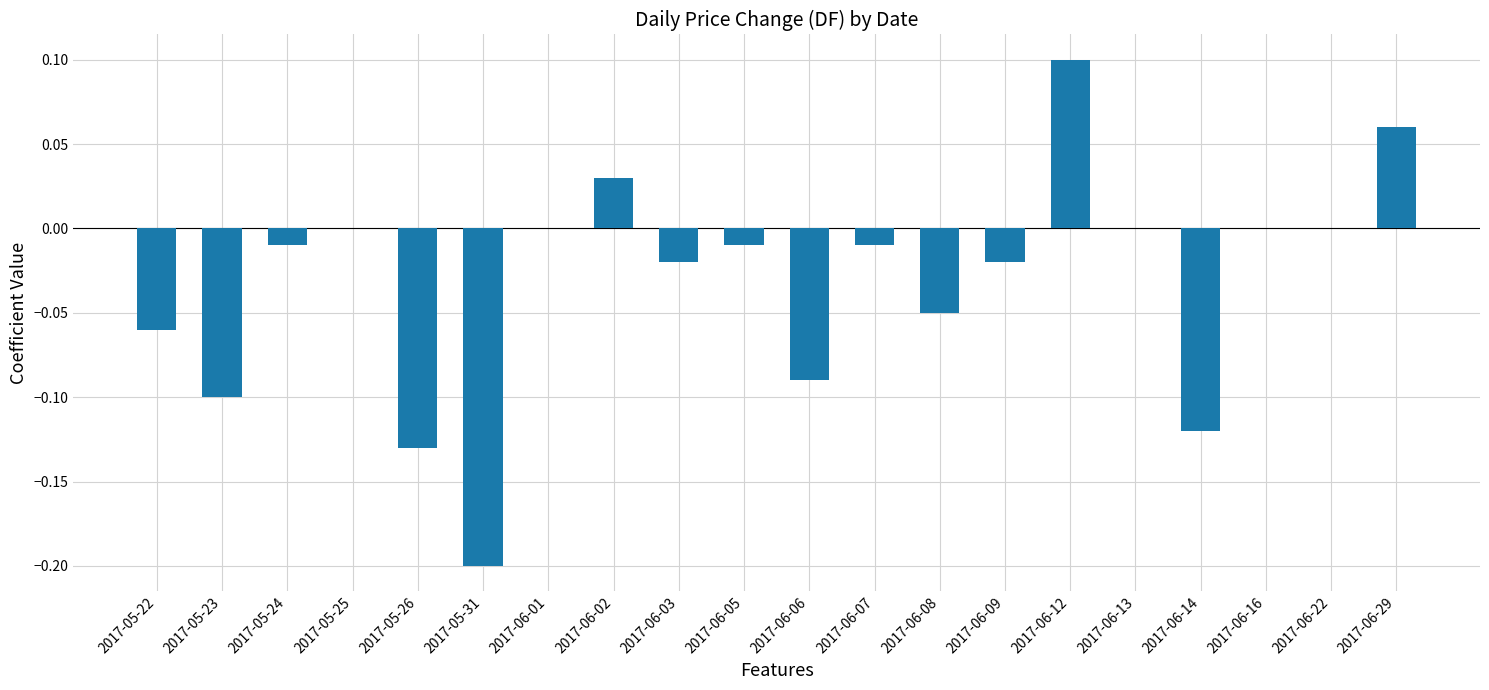

Between 2017-06-06 and 2017-06-22, which is larger?

2017-06-22